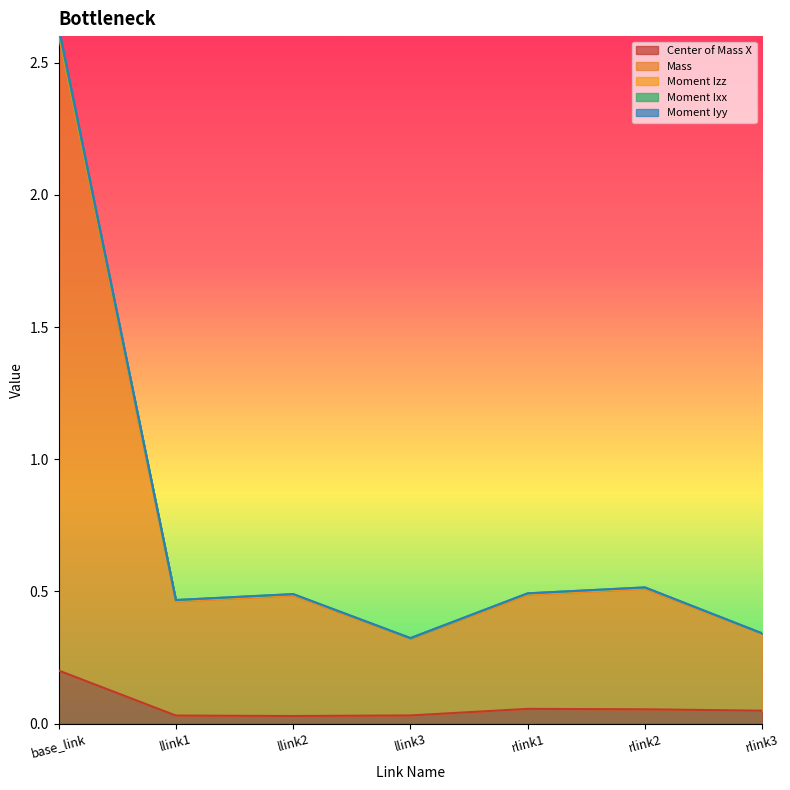

What is the difference between the maximum and second lowest values in the Moment Iyy series?

2.3